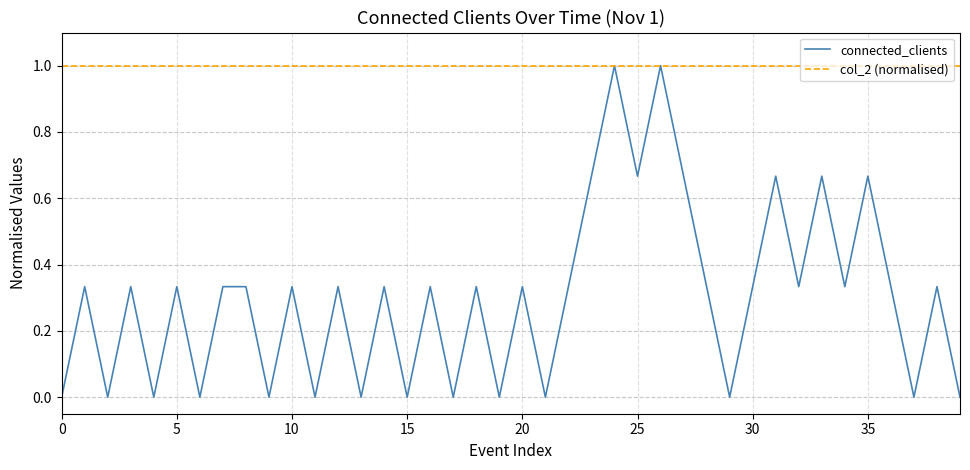

List the series in order of their overall mean, highest first.

col_2 (normalised), connected_clients